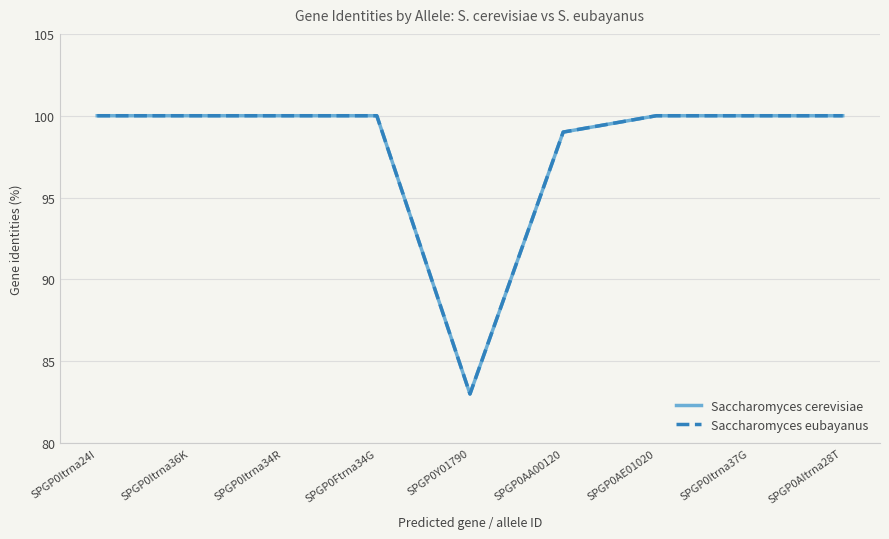

List the labels in order of Saccharomyces cerevisiae value, largest first.

SPGP0Itrna24I, SPGP0Itrna36K, SPGP0Itrna34R, SPGP0Ftrna34G, SPGP0AE01020, SPGP0Itrna37G, SPGP0AItrna28T, SPGP0AA00120, SPGP0Y01790